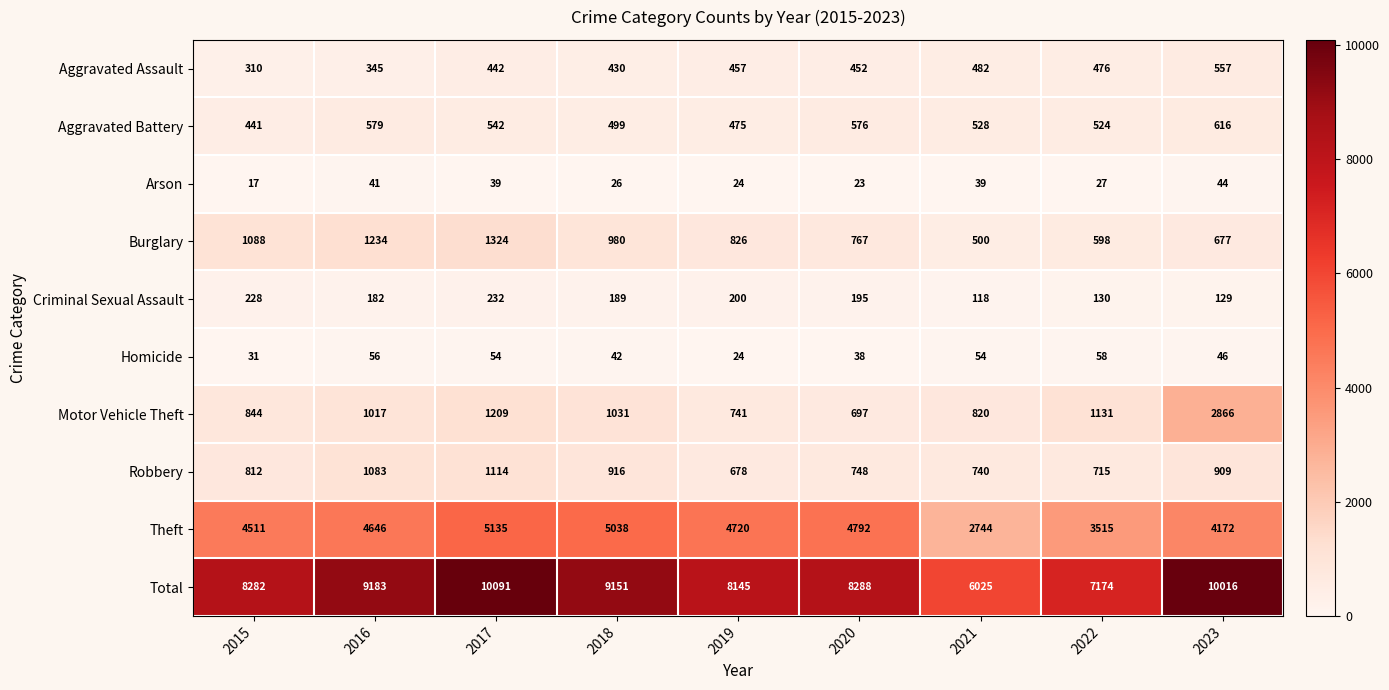

How many values in the Aggravated Assault series are below 452?

4